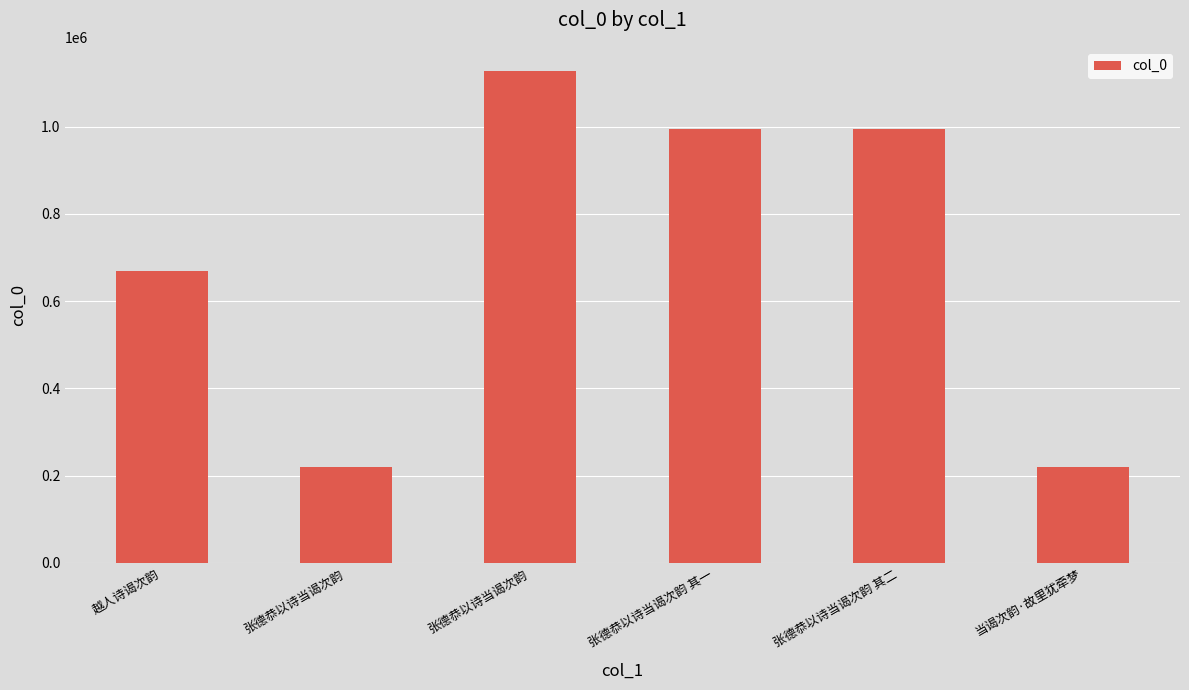

Which category has the highest value across all series?

张德恭以诗当谒次韵